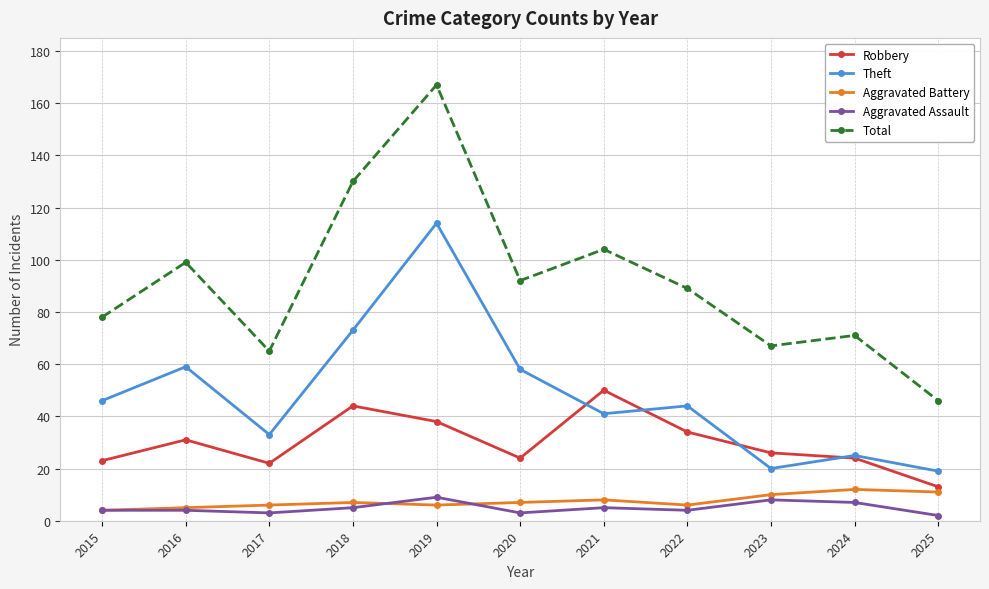

In Aggravated Battery, how many points are lower than both neighbors (excluding endpoints)?

2